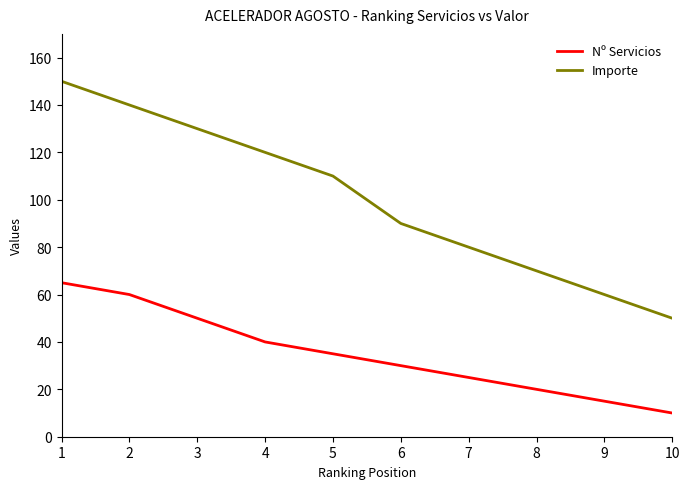

Rank the series at 7 from lowest to highest value.

Nº Servicios, Importe